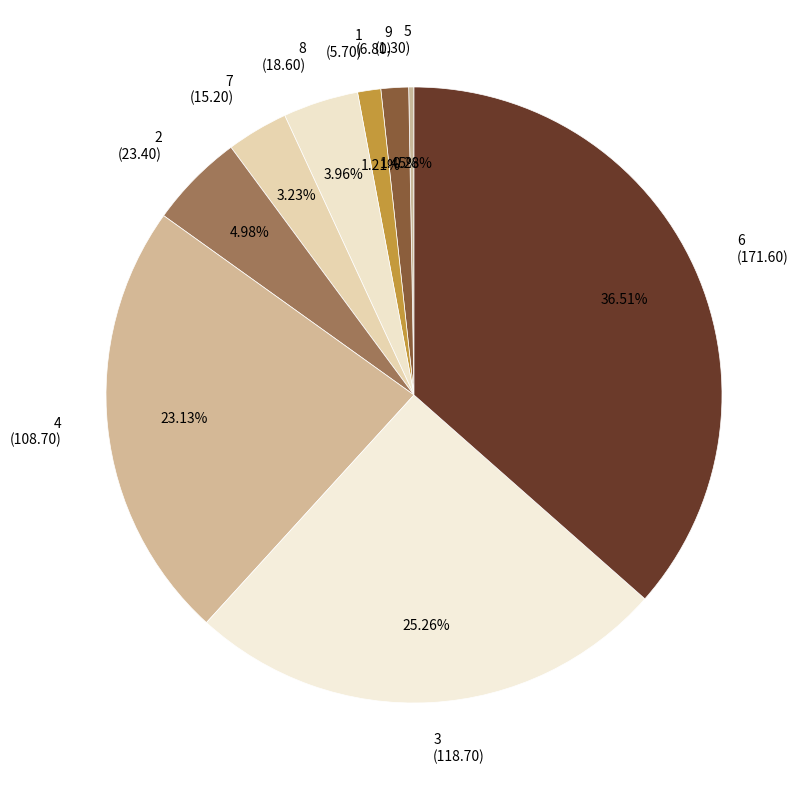

Approximately how many times larger is the value at 9 compared to 4?

0.1